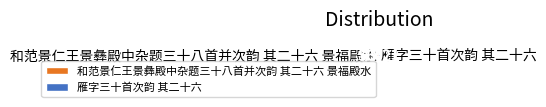

Does 雁字三十首次韵 其二十六 represent more than half of the total?

No